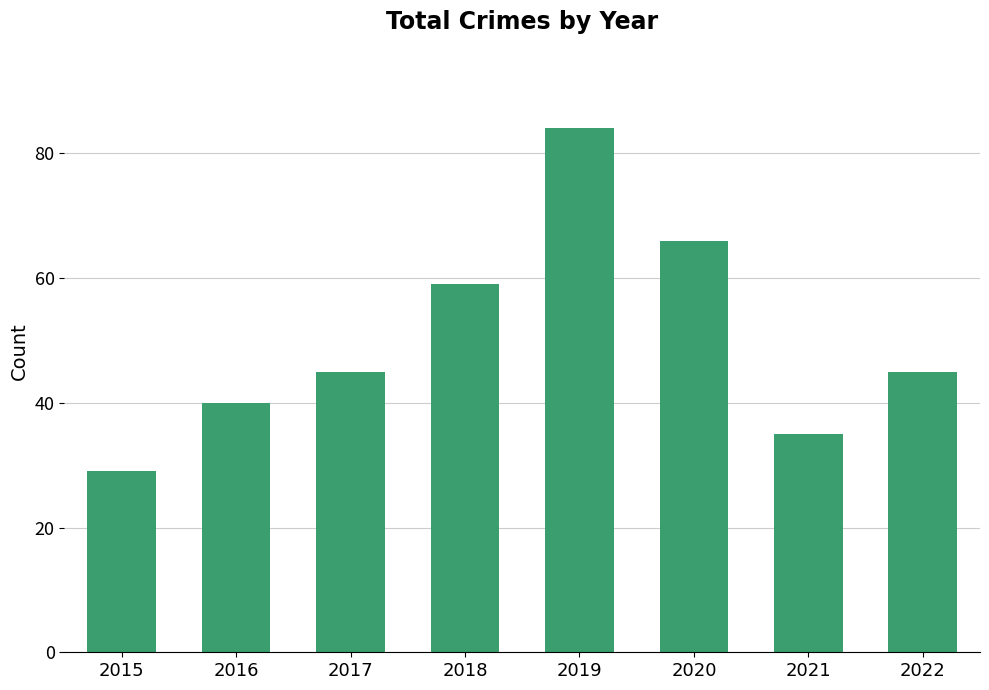

Are the bars horizontal?

No